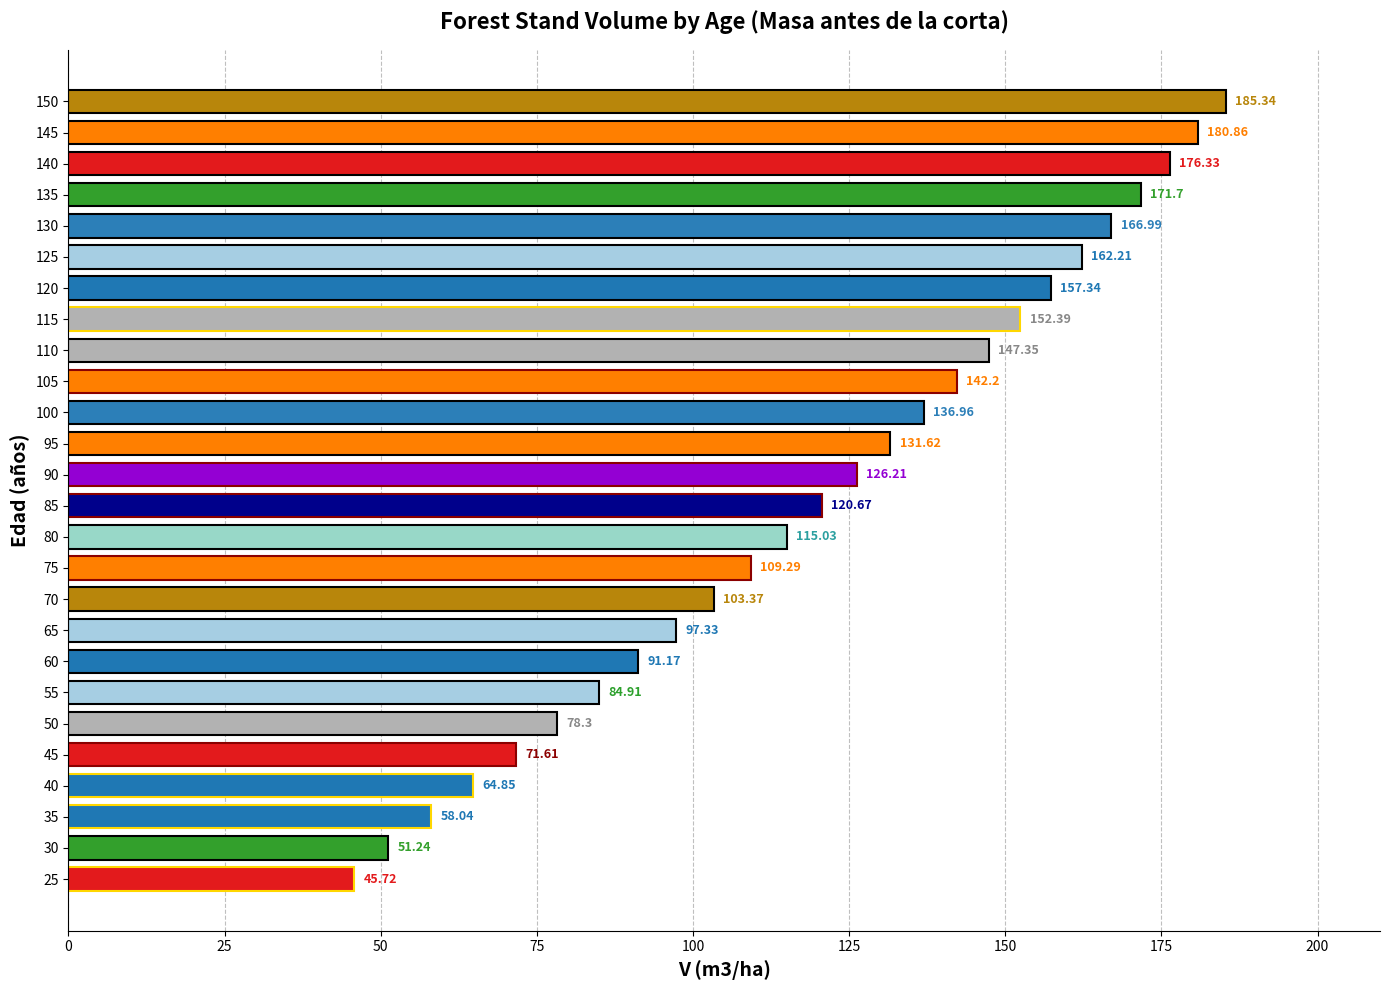

The chart shows a value of 157.3 at 120. True or false?

True